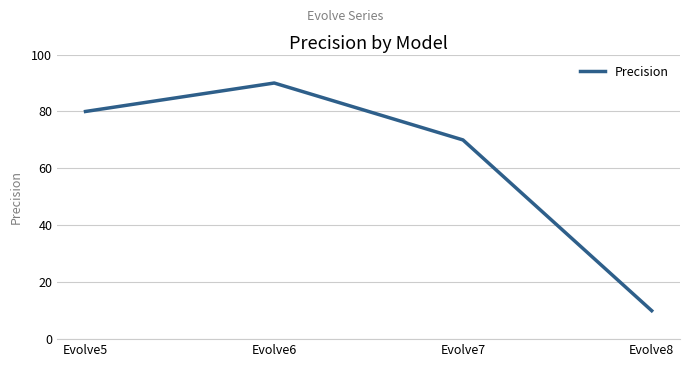

Rank the categories by value from highest to lowest.

Evolve6, Evolve5, Evolve7, Evolve8